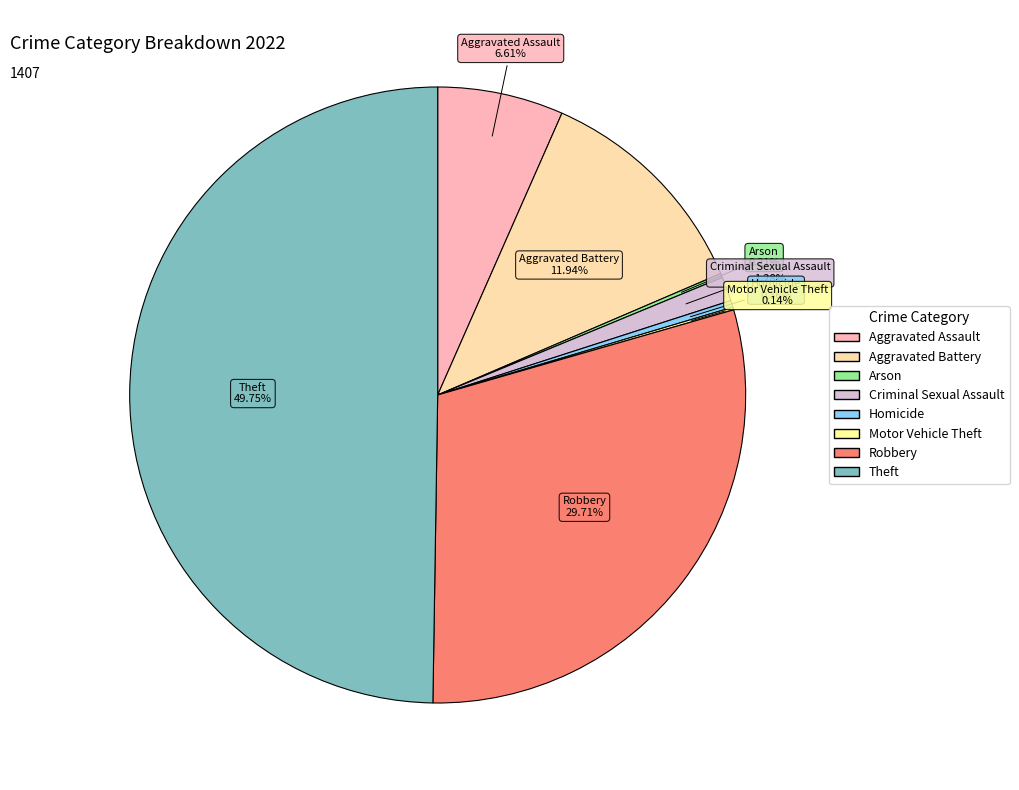

To the nearest percent, what is the difference between the Criminal Sexual Assault and Aggravated Assault slice percentages?

5%